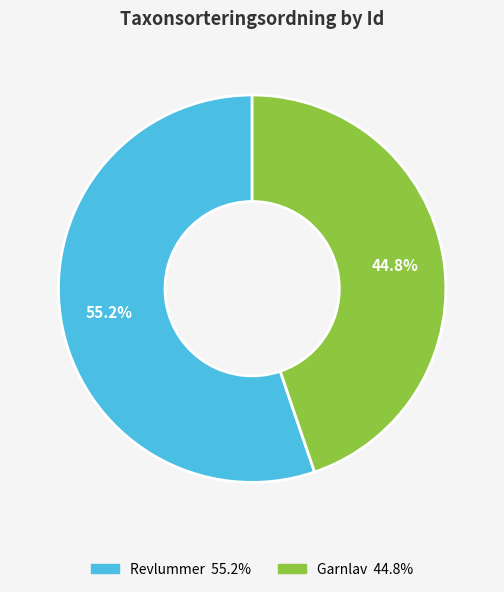

Is there a majority slice in this chart?

Yes